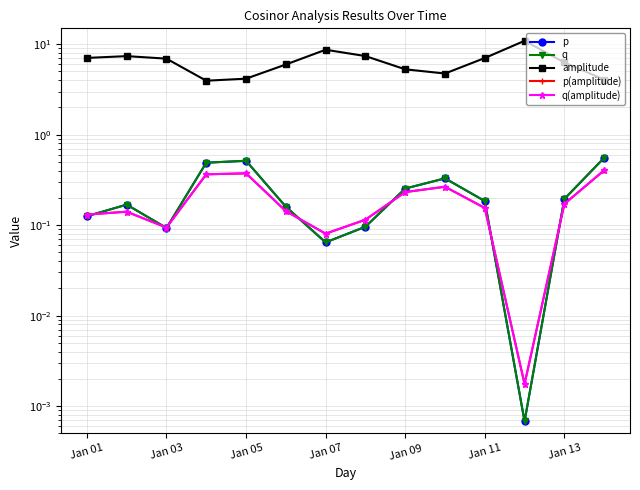

What is the spread (max minus min) of values at 9?

4.5